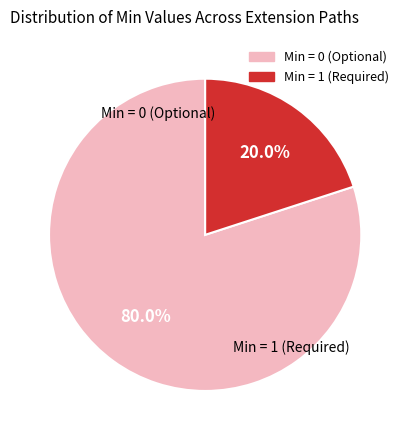

How many segments does this pie chart have?

2